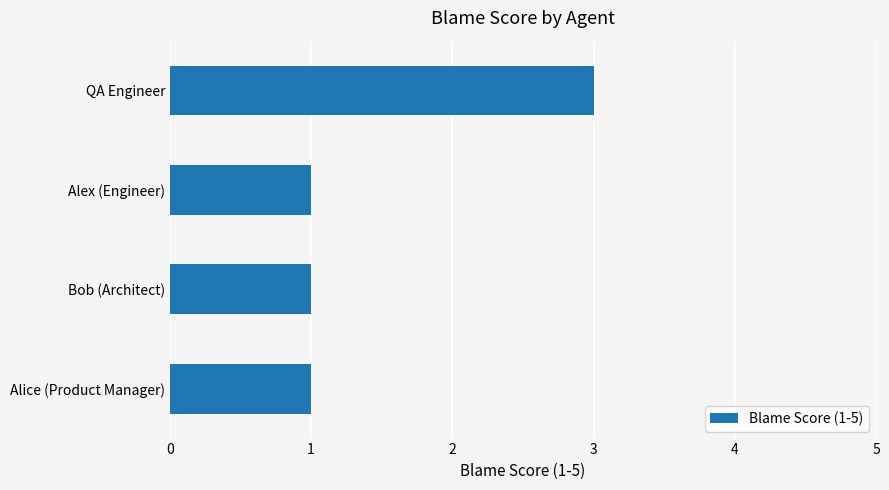

Which label corresponds to the largest value in the chart?

QA Engineer